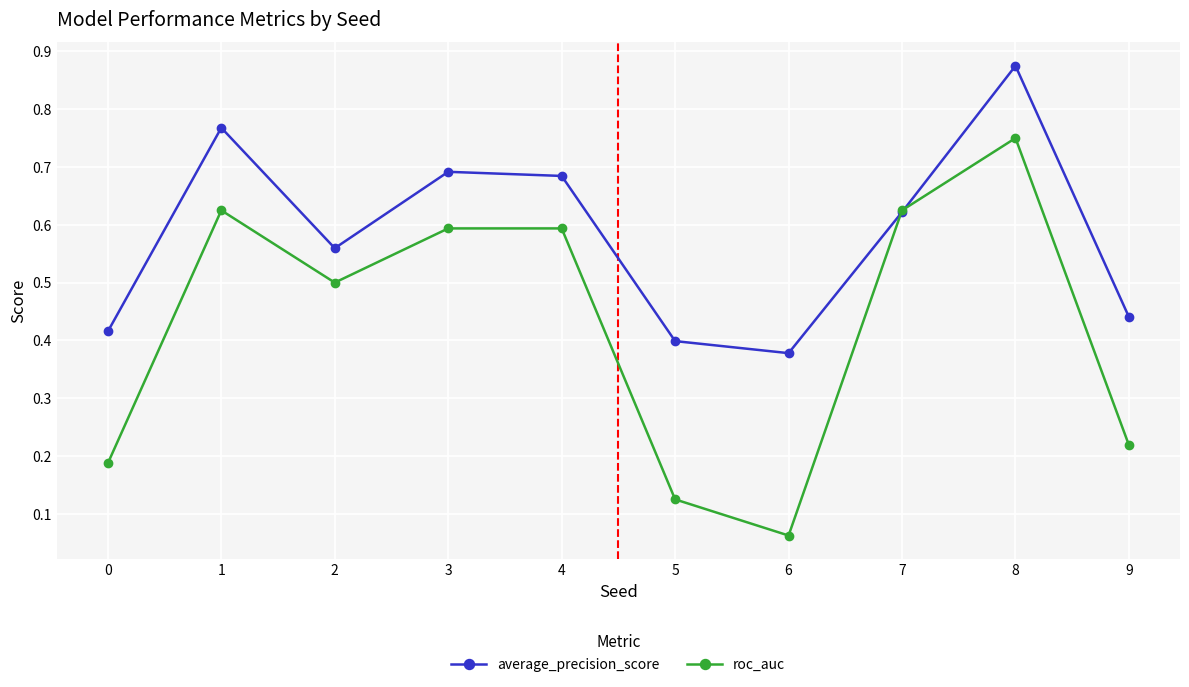

Is the value of roc_auc at 3 greater than the value of average_precision_score at 2?

Yes